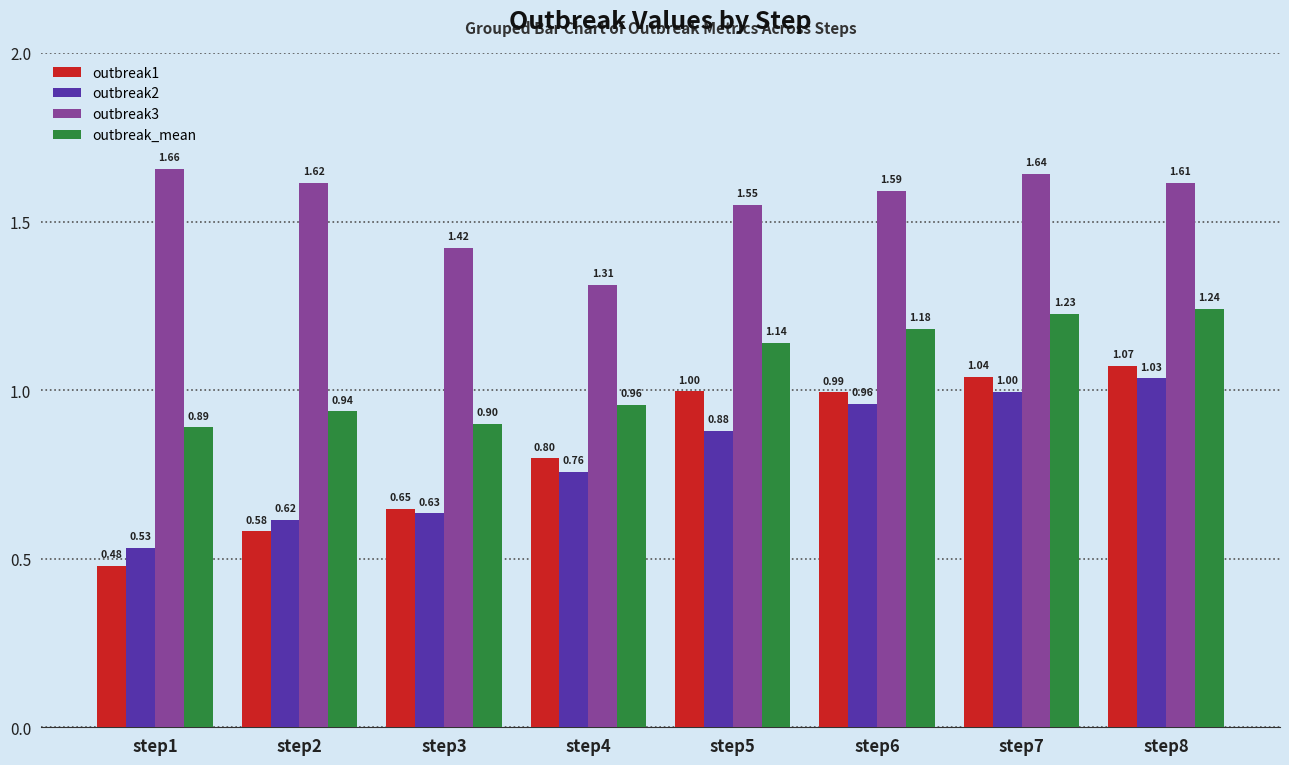

Which series changed the most between step2 and step3?

outbreak3